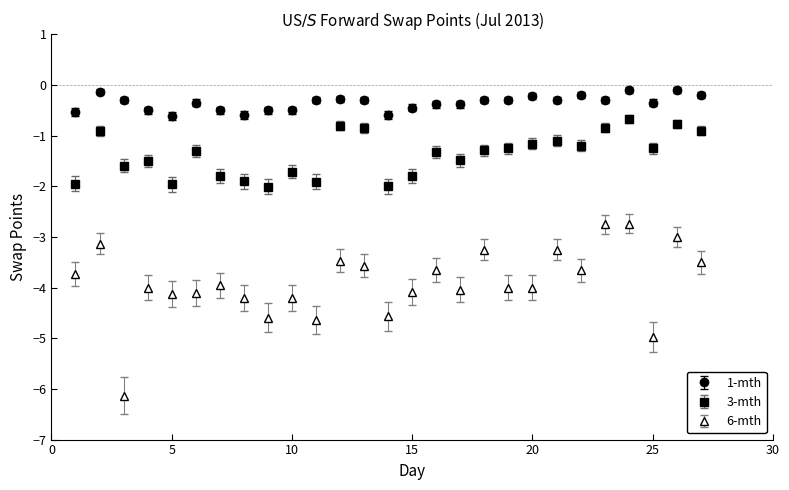

Which series has the largest range (max minus min)?

6-mth